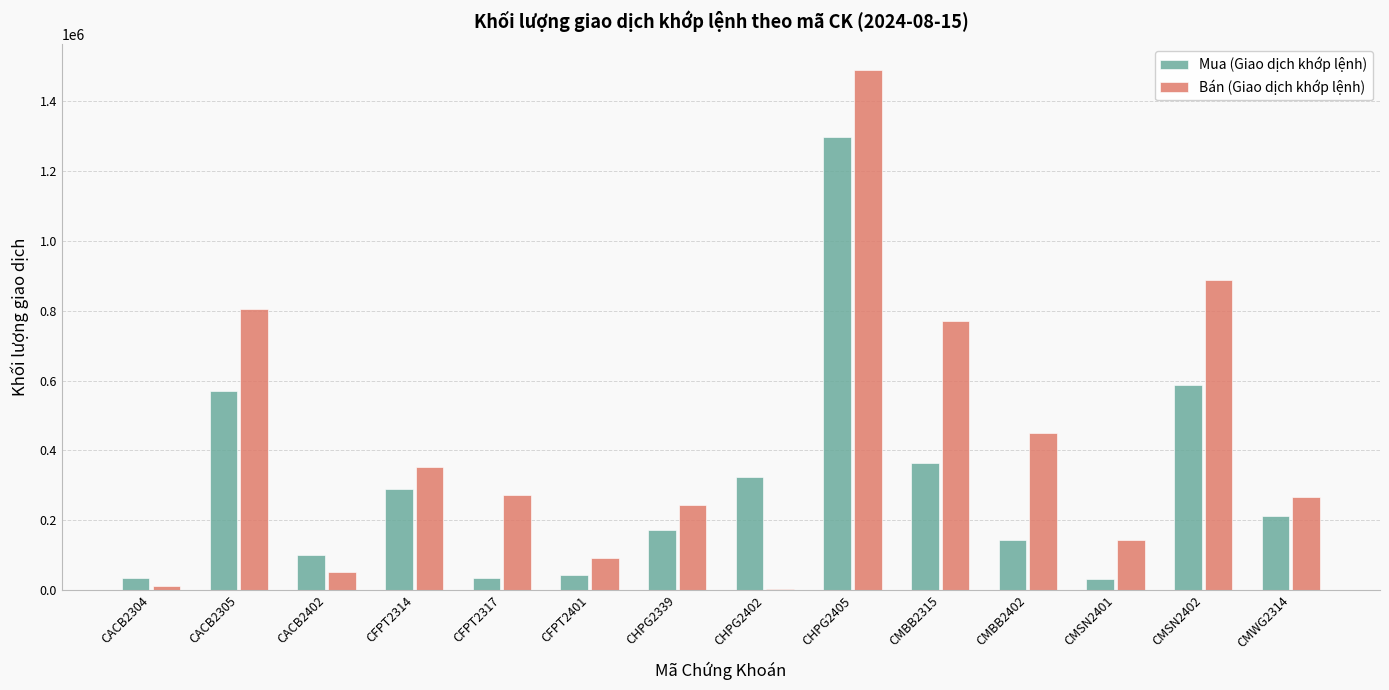

Are the bars grouped side by side (vs. stacked)?

Yes